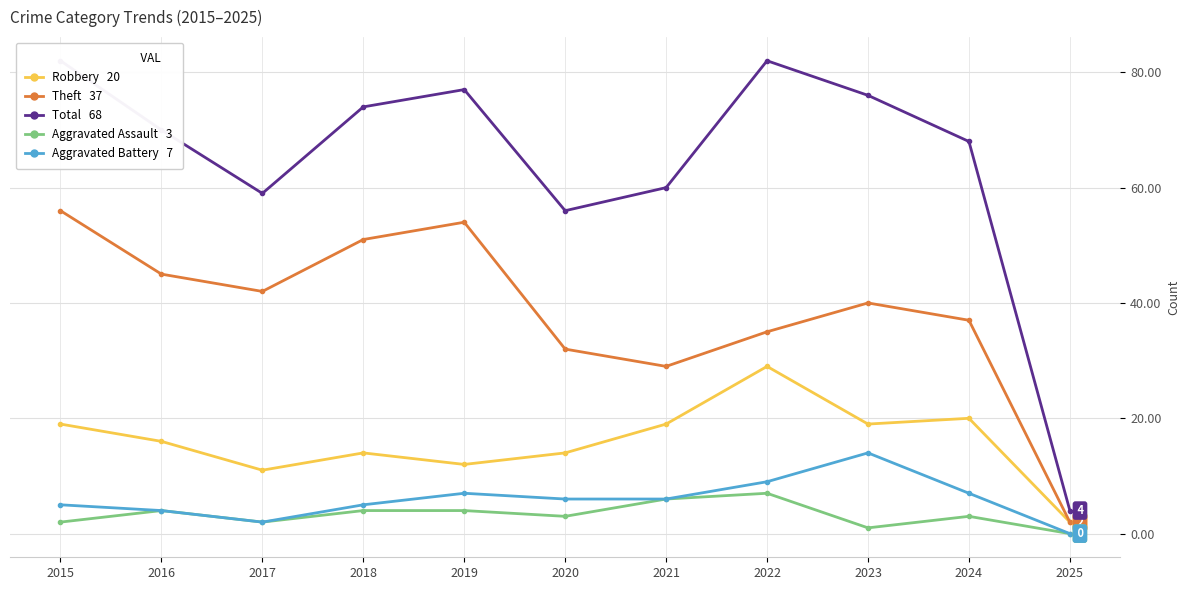

What is the difference between the maximum and minimum values in the Total series?

78